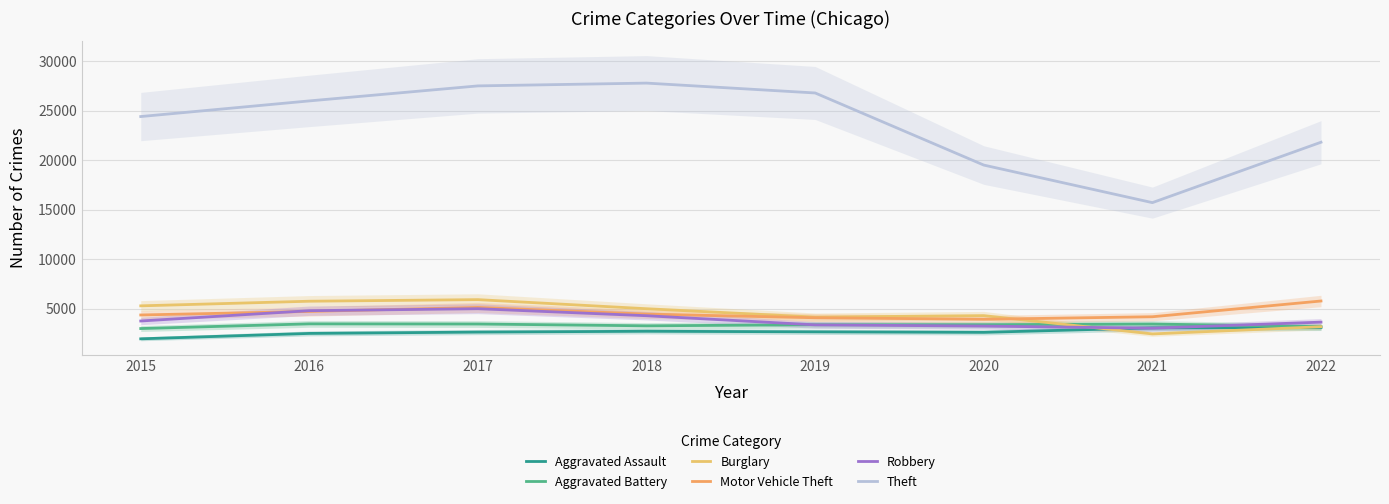

What is the approximate value of Aggravated Assault at 2017, to the nearest 50?

2600